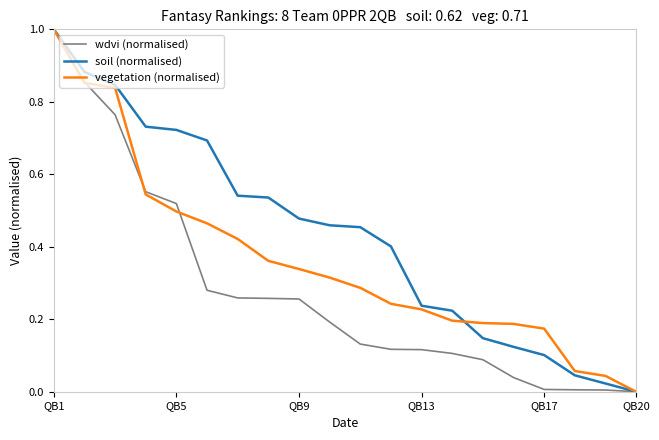

List the series in order of their overall mean, highest first.

soil (normalised), vegetation (normalised), wdvi (normalised)